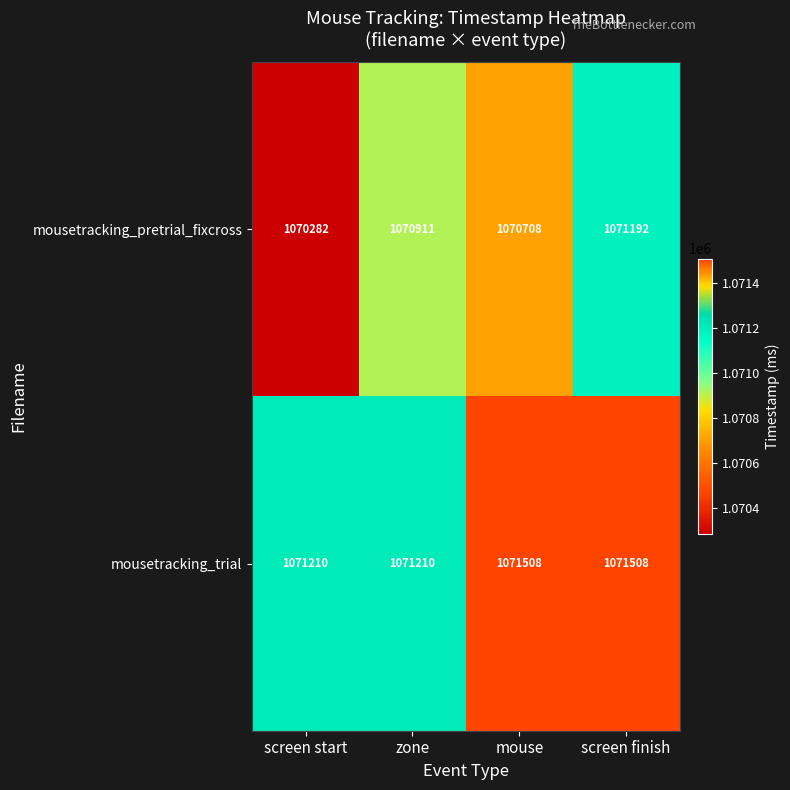

What is the minimum value shown in the chart?

1070282